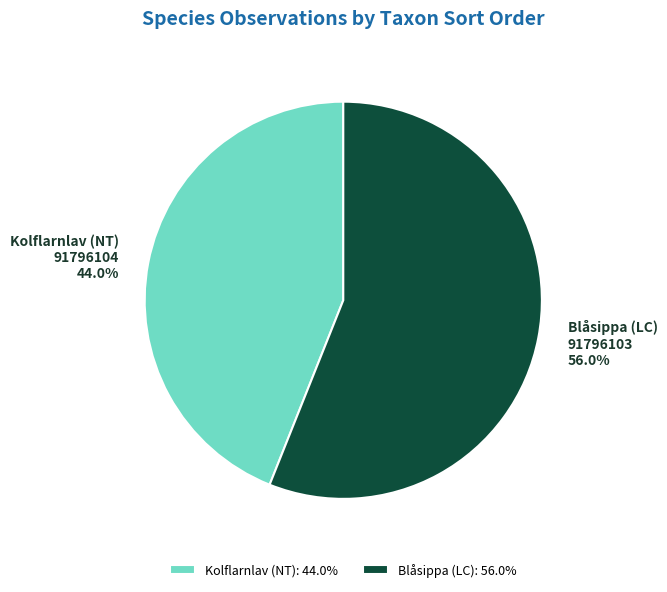

What is the ratio of the value at Blåsippa (LC) to the value at Kolflarnlav (NT)?

1.3